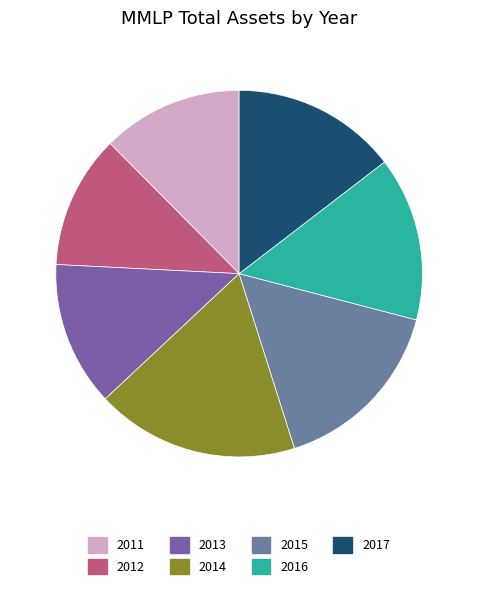

True or false: 2012 accounts for 25% of the total.

False